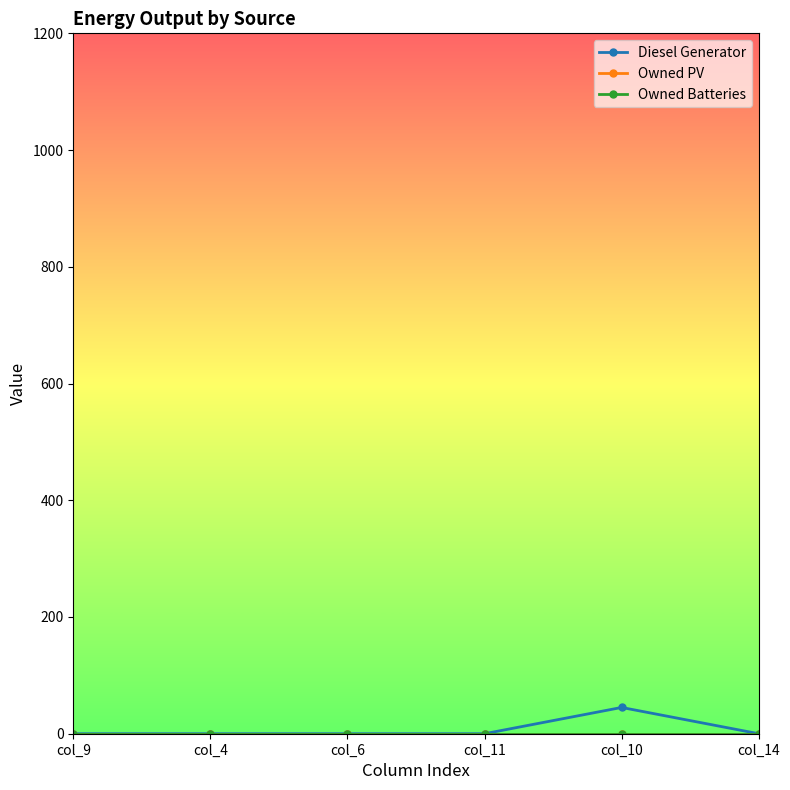

Does the chart have visible grid lines?

No